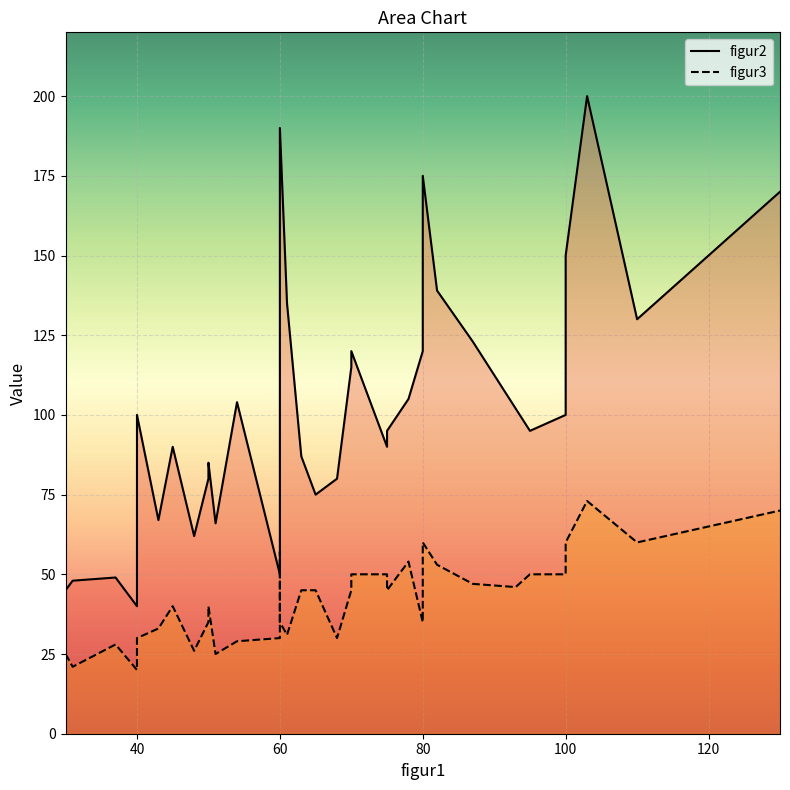

Which has a higher value, 50 or 78?

78